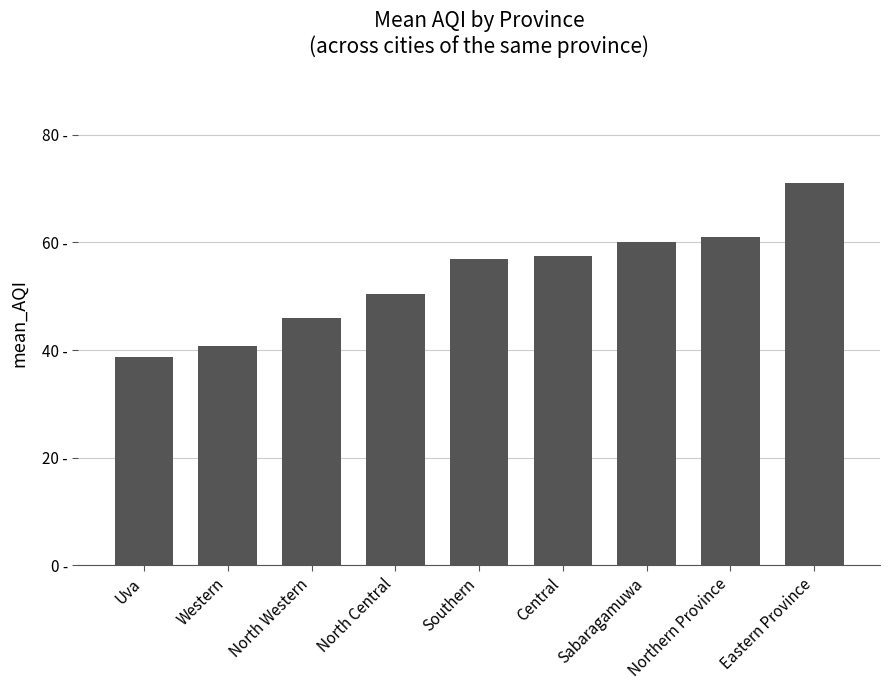

What is the greatest value displayed?

71.0